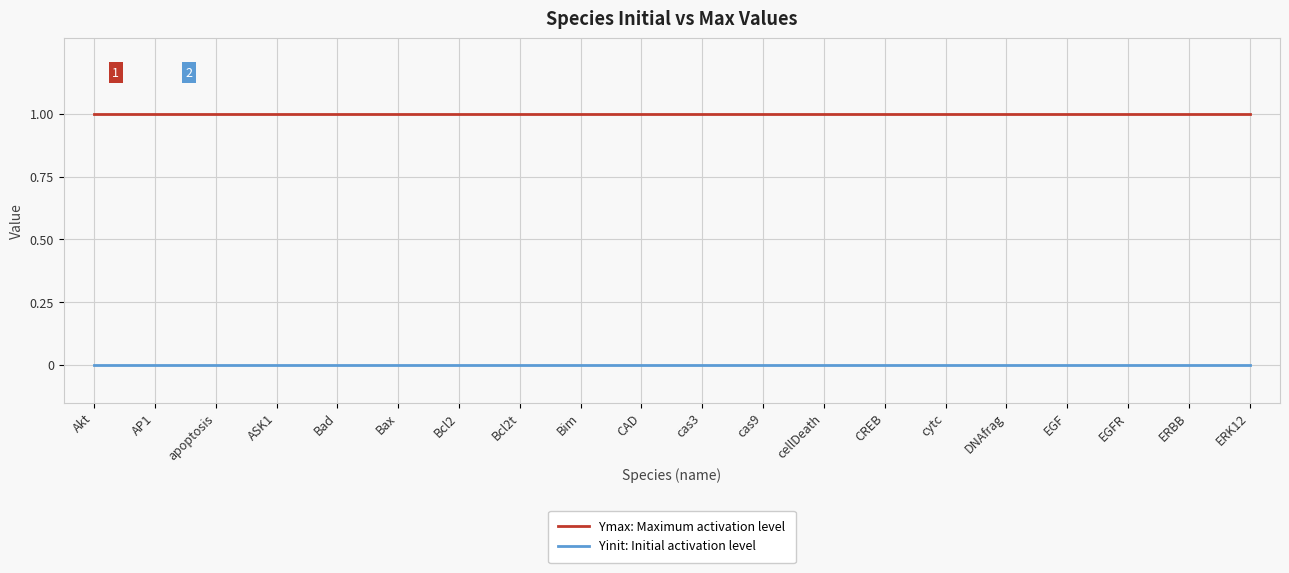

What value does the Ymax: Maximum activation level series have at EGF?

1